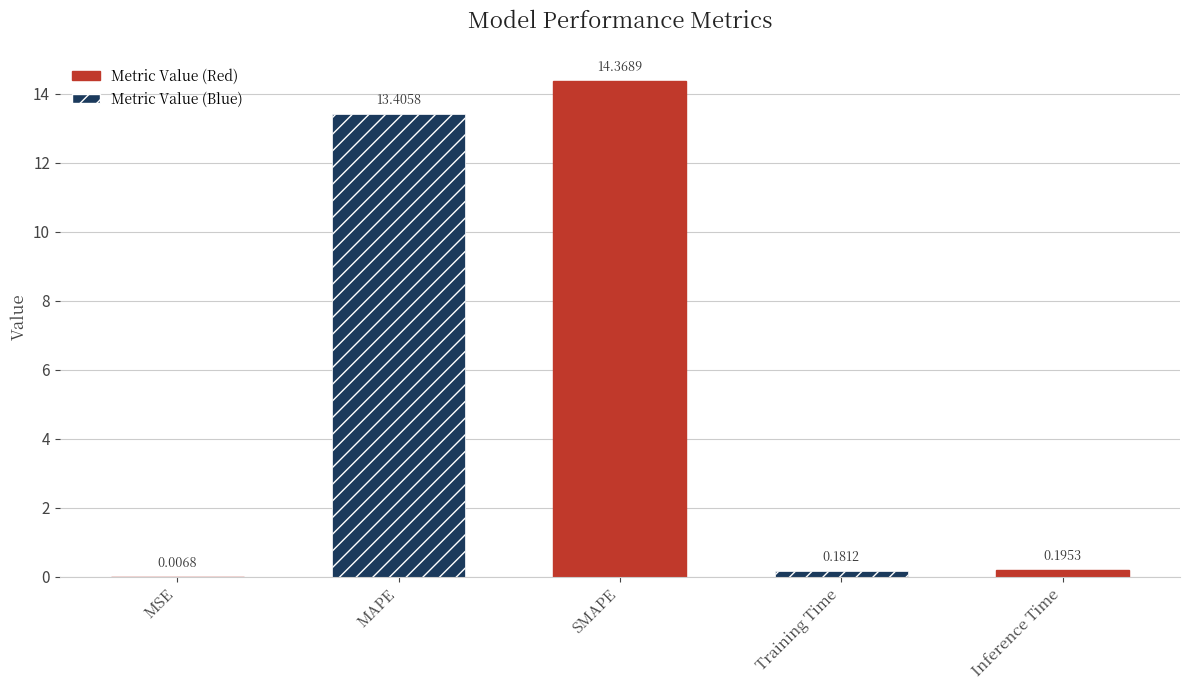

What is the sum of the values at SMAPE and MSE?

14.4